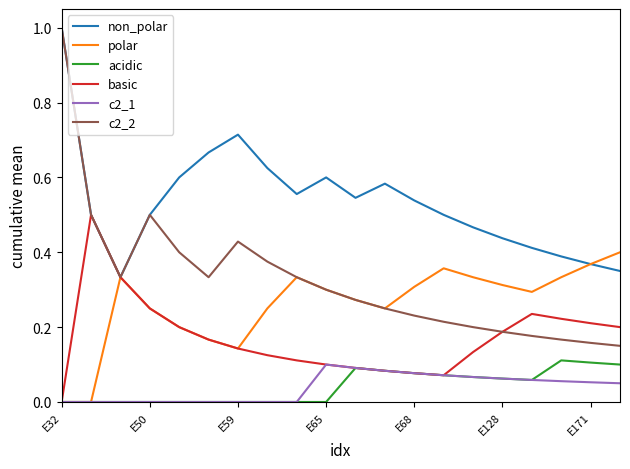

What is the highest value of the non_polar series?

1.0